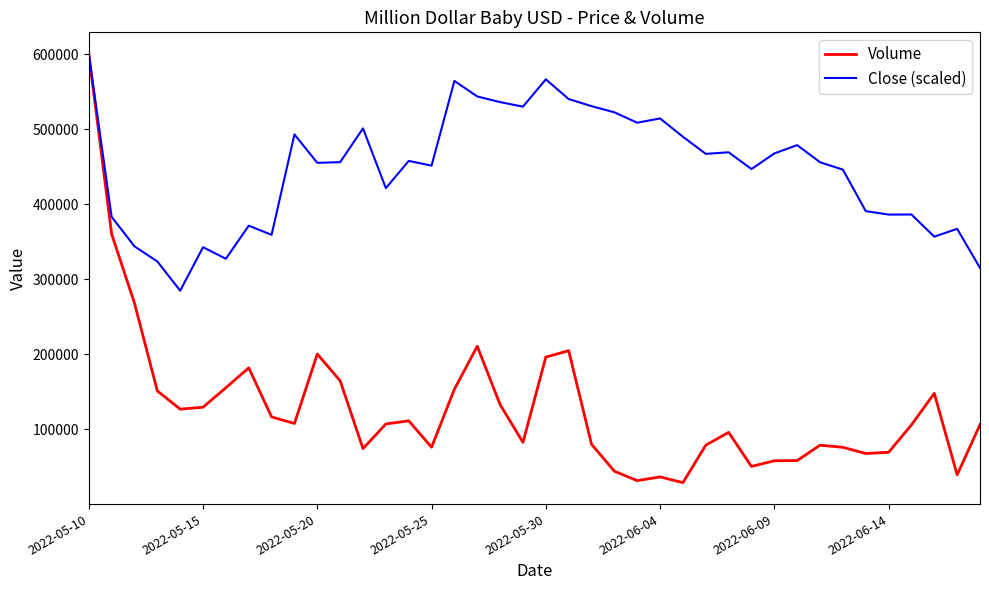

Which series has the widest spread of values?

Volume